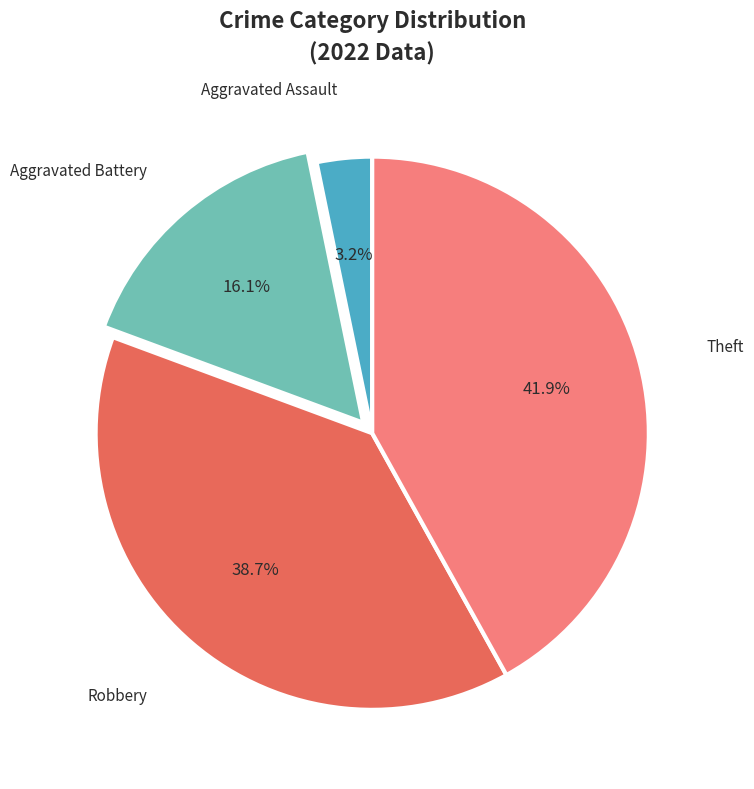

What portion of the pie excludes Aggravated Assault?

96.8%